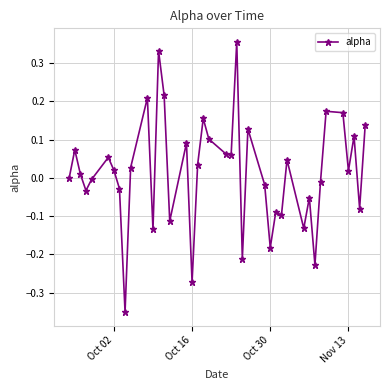

What is the difference between the second highest and minimum values?

0.7